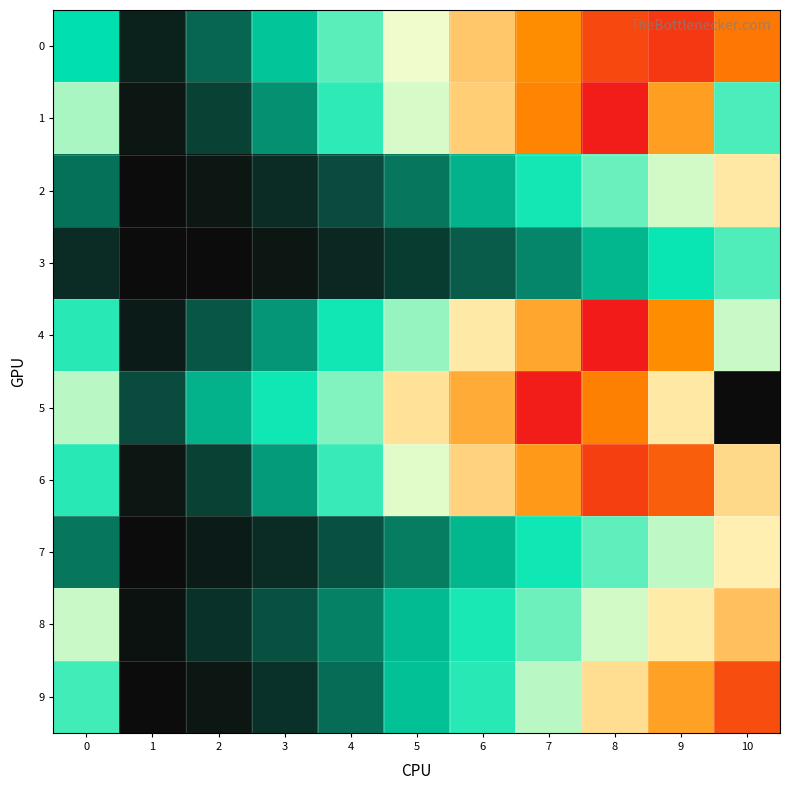

List the series in order of their peak value, lowest first.

3, 7, 2, 8, 9, 0, 6, 4, 1, 5